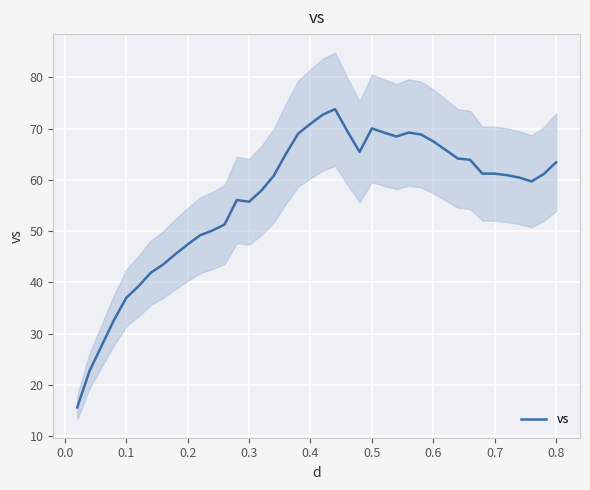

What is the lowest value of the vs series?

15.6